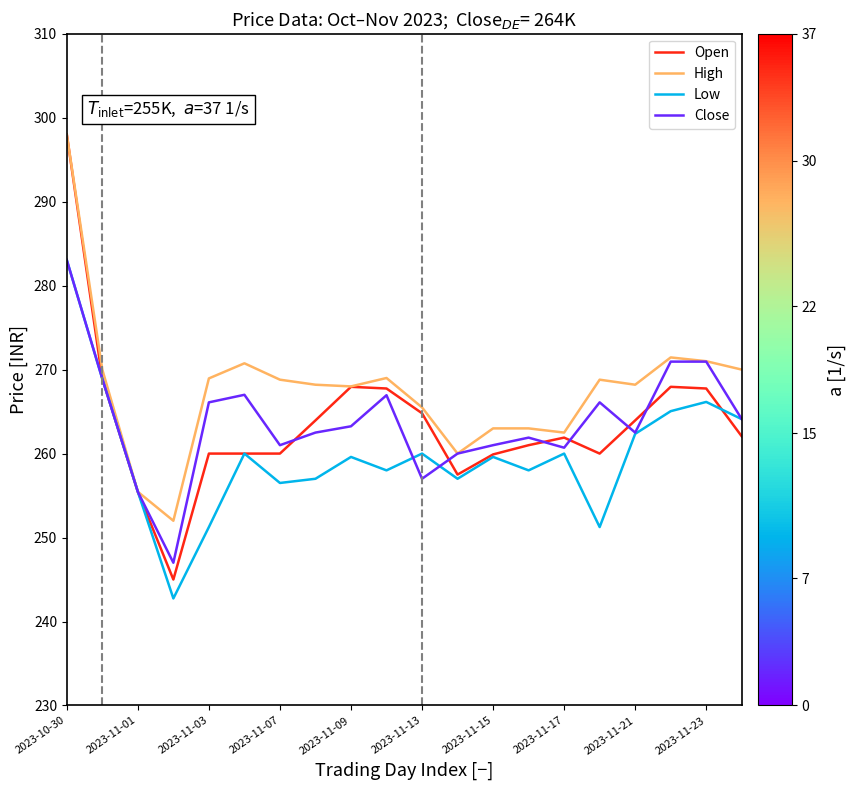

How many series are shown in this chart?

4